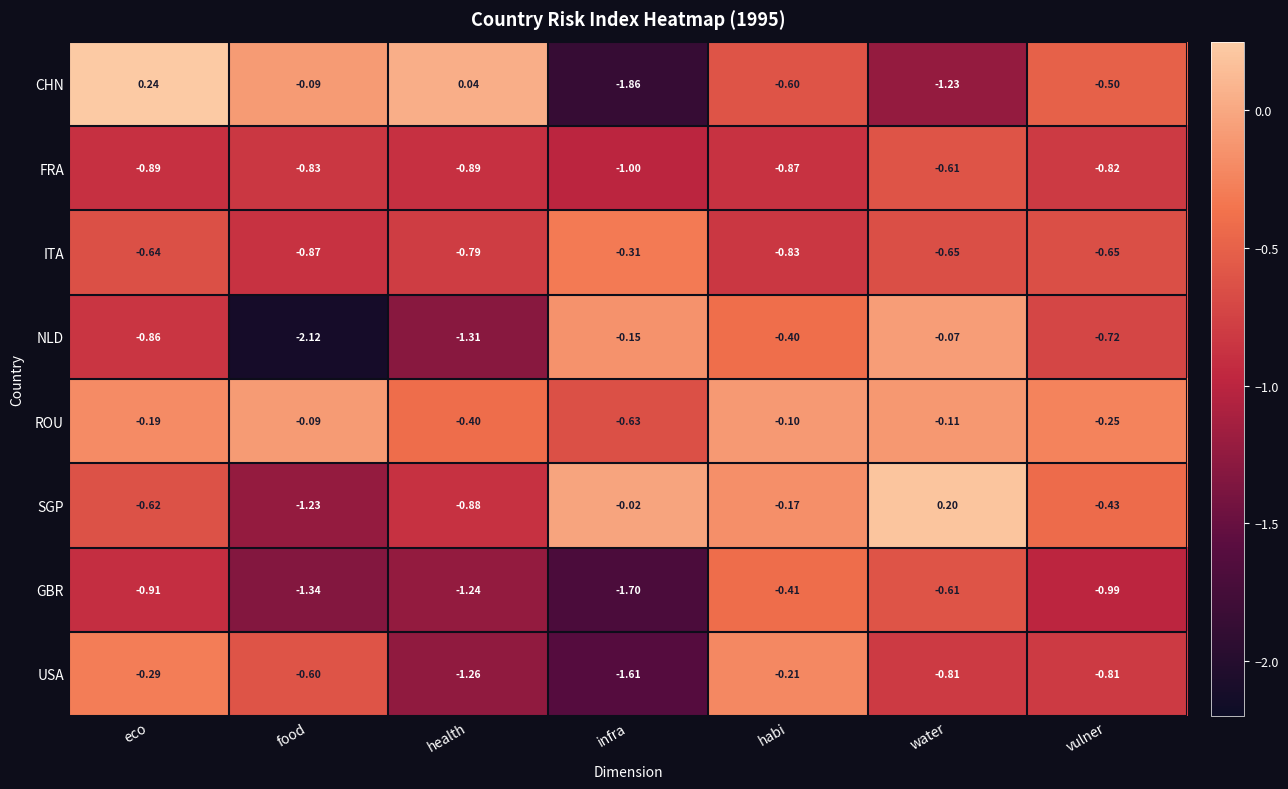

Which series has the largest total across all categories?

ROU